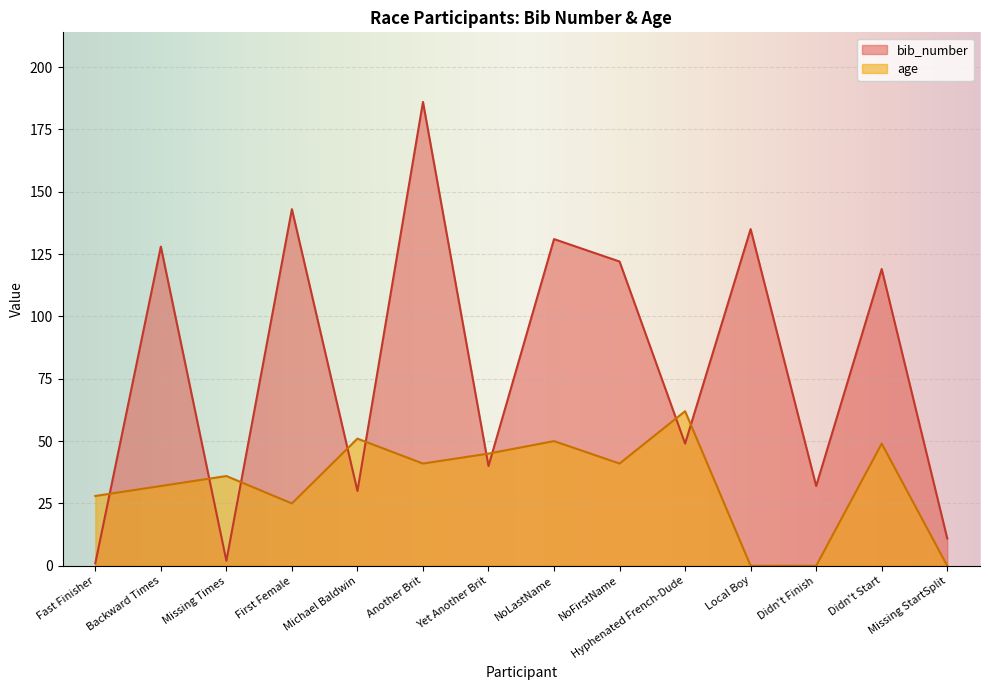

Reading right to left, list all the values displayed in this chart.

bib_number: Missing StartSplit=11	Didn't Start=119	Didn't Finish=32	Local Boy=135	Hyphenated French-Dude=49	NoFirstName=122	NoLastName=131	Yet Another Brit=40	Another Brit=186	Michael Baldwin=30	First Female=143	Missing Times=2	Backward Times=128	Fast Finisher=1
age: Missing StartSplit=0	Didn't Start=49	Didn't Finish=0	Local Boy=0	Hyphenated French-Dude=62	NoFirstName=41	NoLastName=50	Yet Another Brit=45	Another Brit=41	Michael Baldwin=51	First Female=25	Missing Times=36	Backward Times=32	Fast Finisher=28